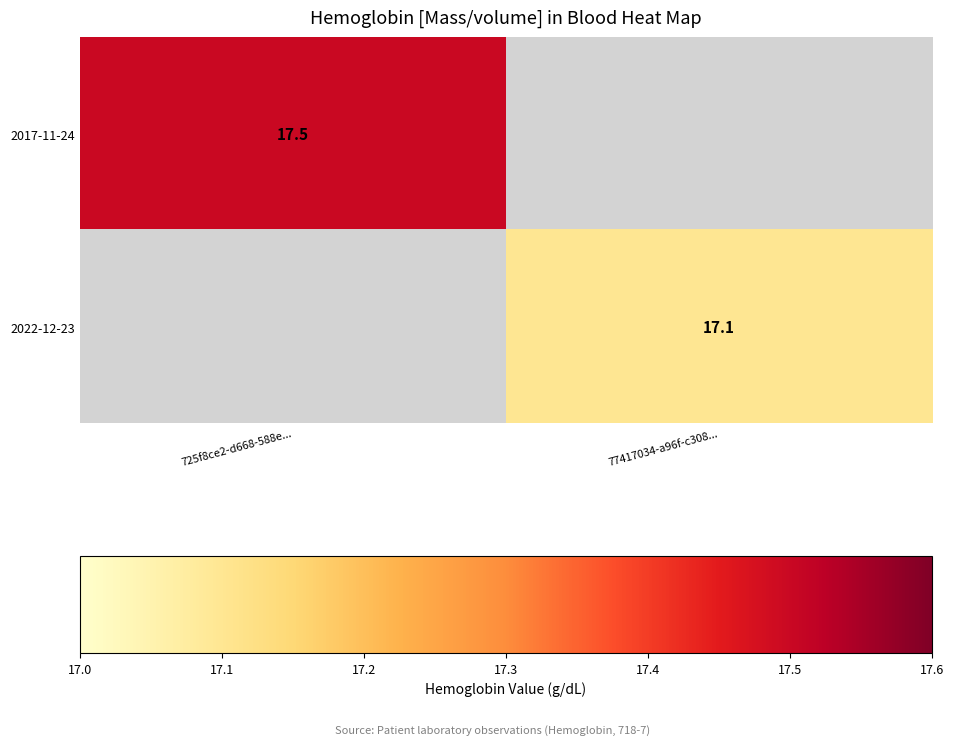

The 2017-11-24 series shows 17.5 at 725f8ce2-d668-588e.... True or false?

True